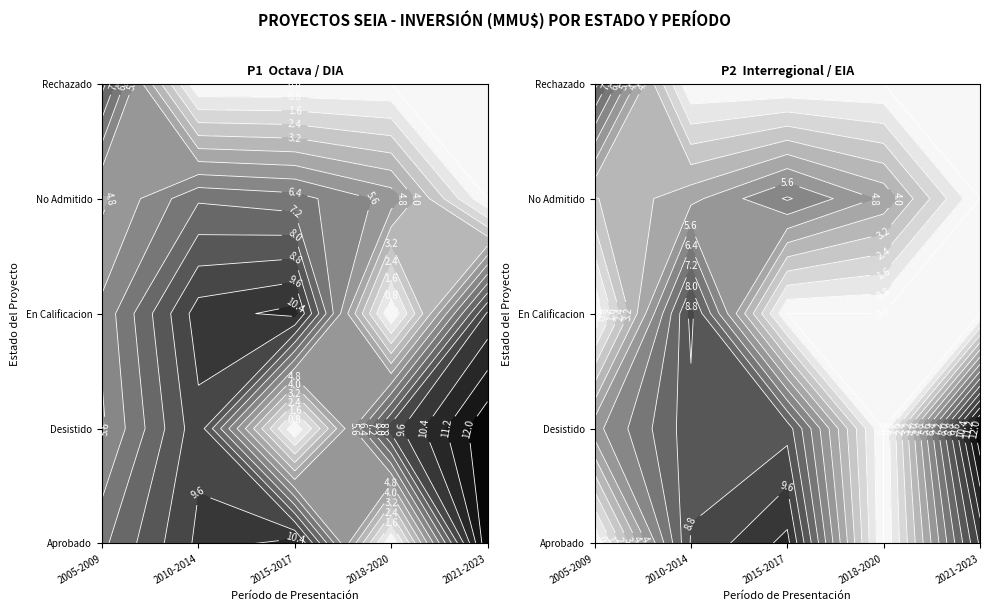

True or false: No Admitido has a value of 42 at 3.

False